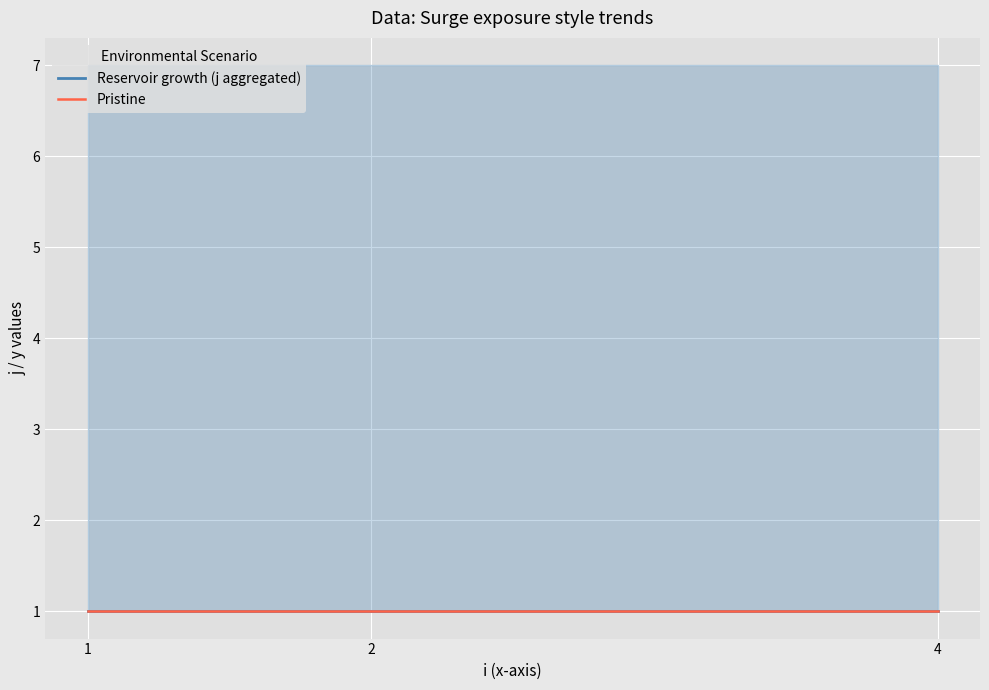

Is it true that j equals 1 at 4?

True